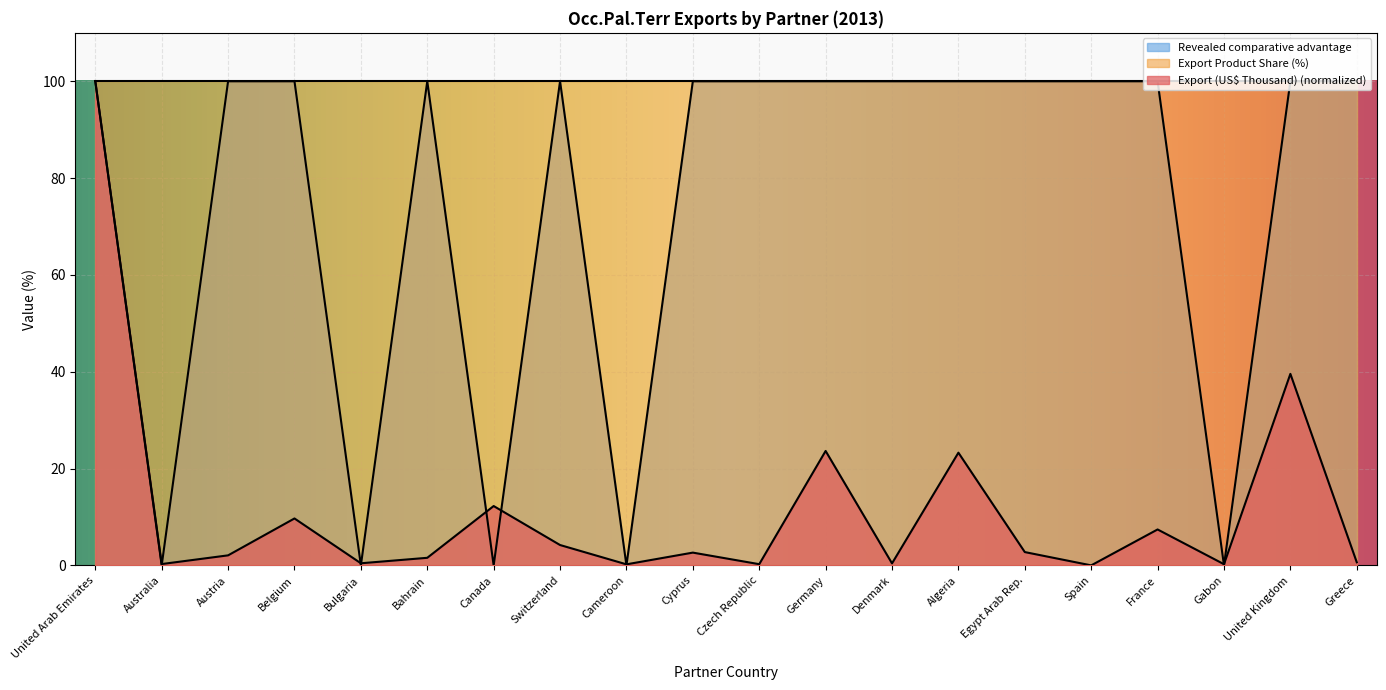

Count the number of categories in the chart.

20